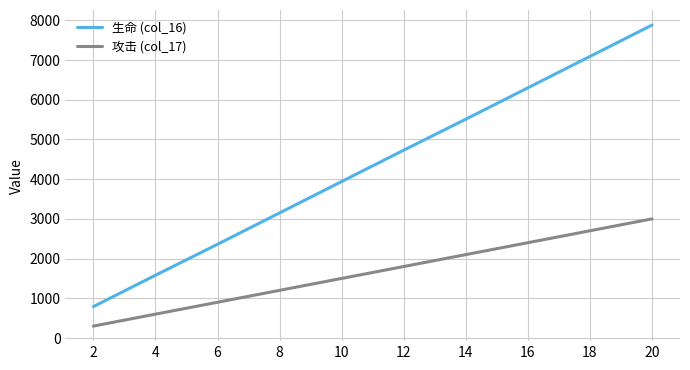

True or false: 生命 (col_16) has a value of 1934 at 20.

False